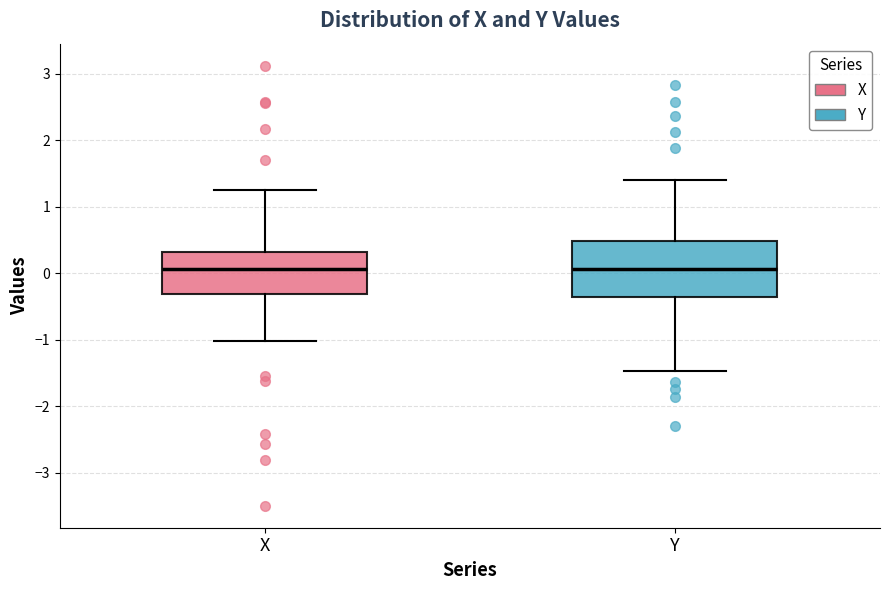

Where does the median line of the box for Y sit on the y-axis? The values are not printed on the chart, so give them approximately, as read against the axis.

0.1